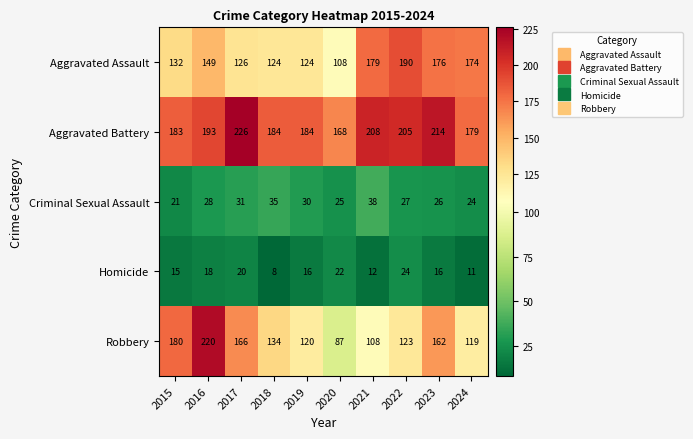

Is it true that Robbery equals 205 at 2024?

False